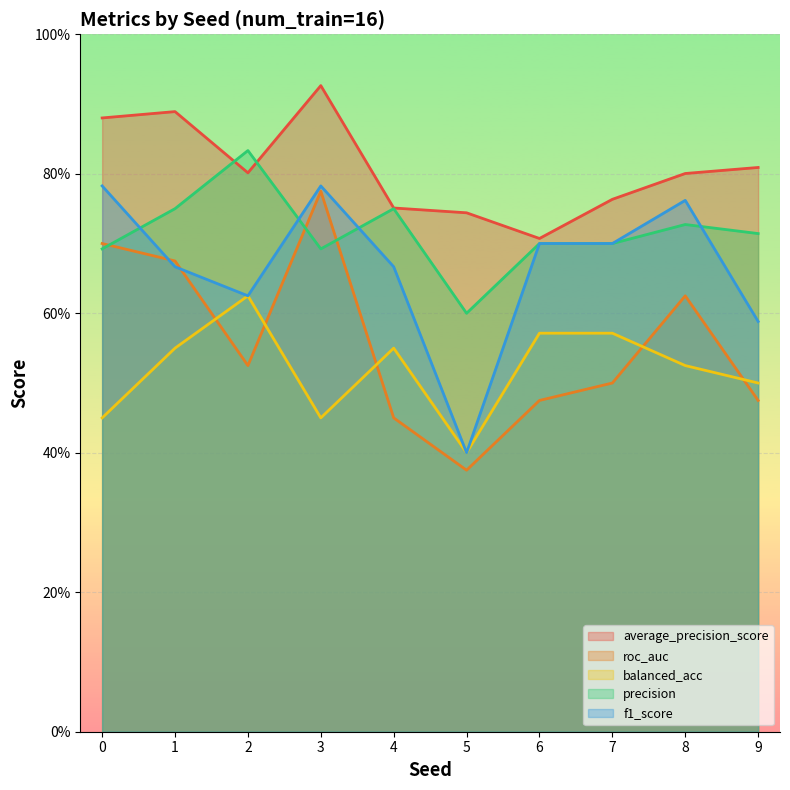

At which category does the chart reach its peak across all series?

3